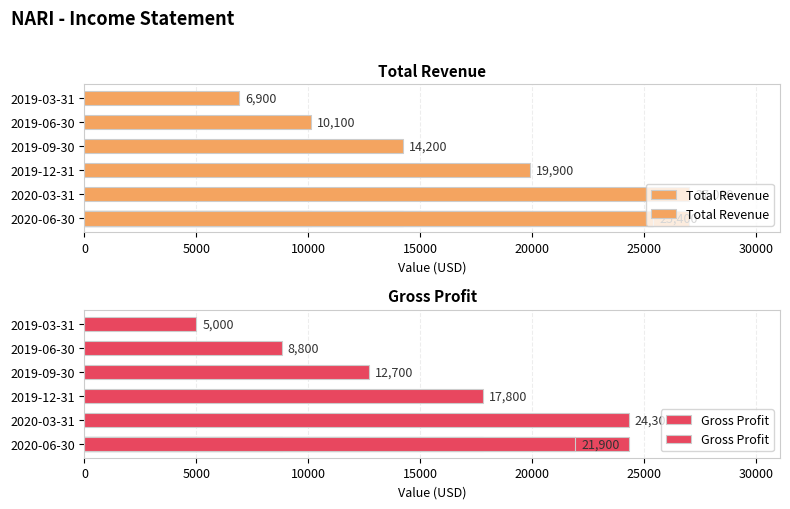

Rank the series by their average value, from lowest to highest.

Gross Profit, Total Revenue